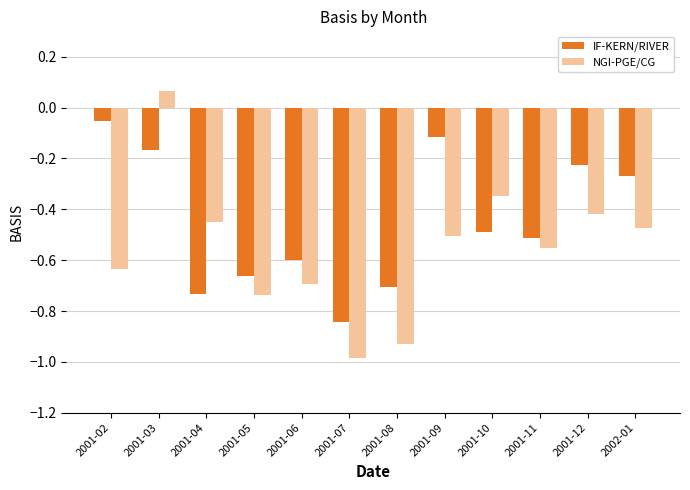

What is the sum of the IF-KERN/RIVER values at 2001-07 and 2001-08?

-1.5